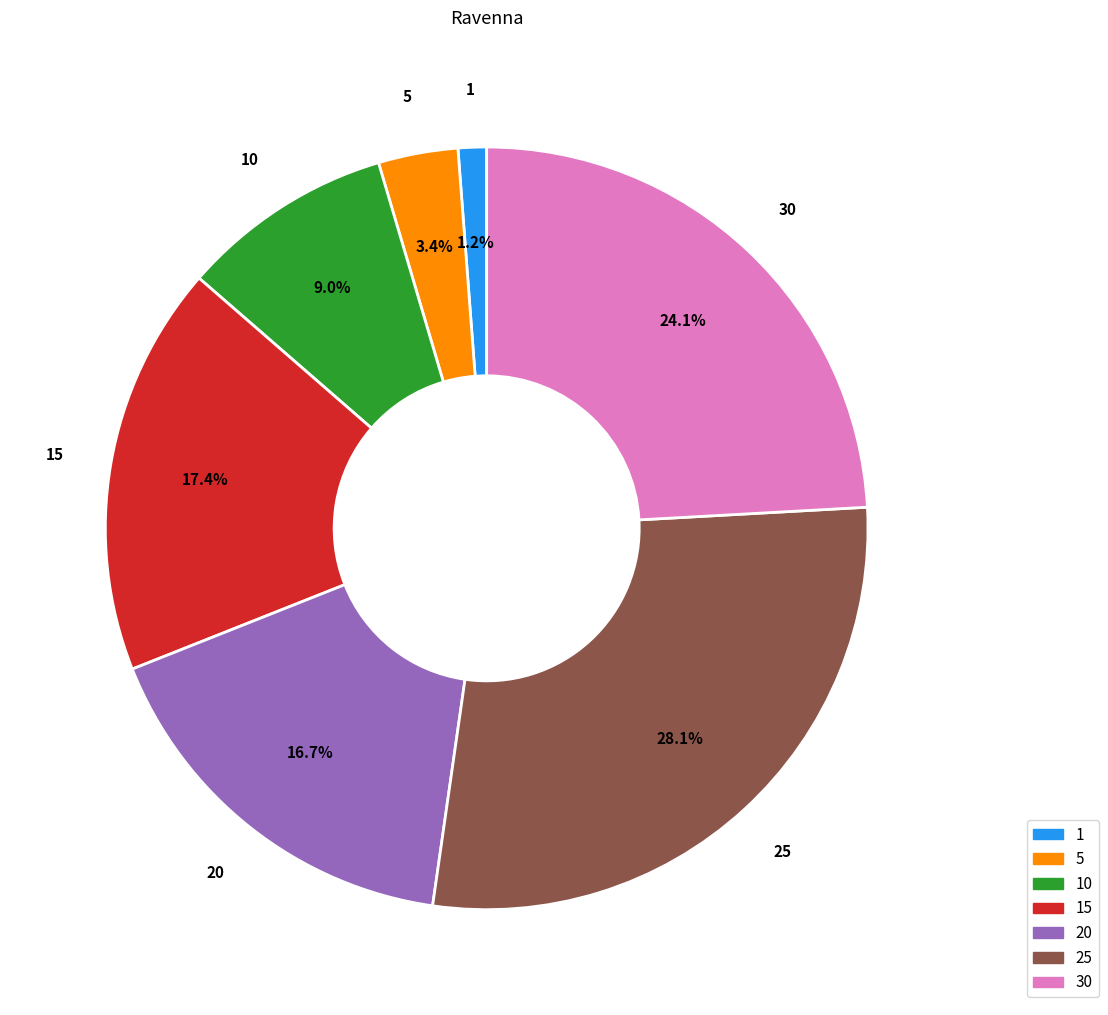

Does any single category account for the majority?

No